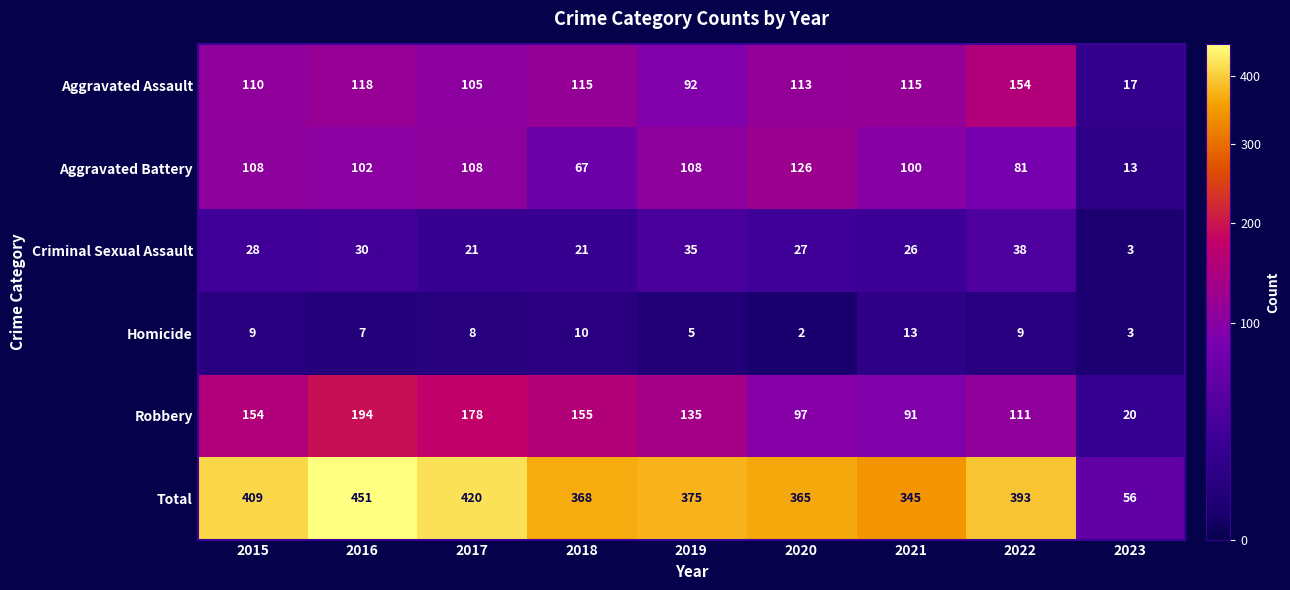

At which category is the sum across all series the highest?

2016